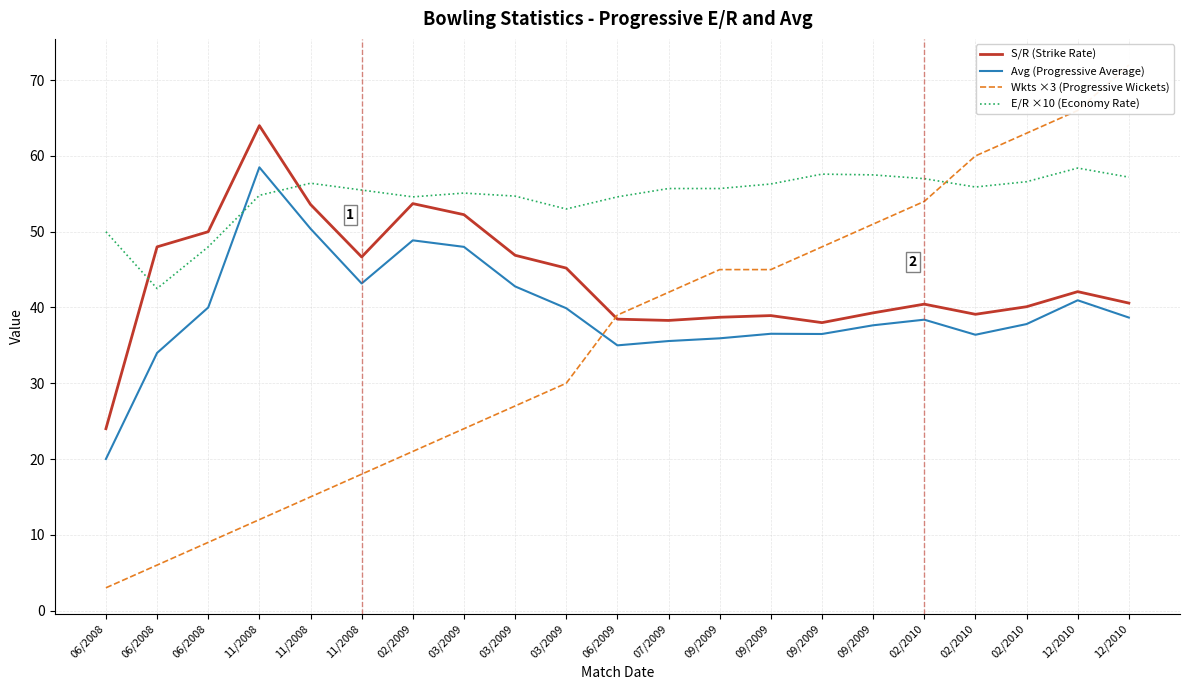

Reading right to left, what are all the values shown in this chart?

S/R (Strike Rate): 12/2010=40.6	12/2010=42.1	02/2010=40.1	02/2010=39.1	02/2010=40.4	09/2009=39.3	09/2009=38.0	09/2009=38.9	09/2009=38.7	07/2009=38.3	06/2009=38.5	03/2009=45.2	03/2009=46.9	03/2009=52.2	02/2009=53.7	11/2008=46.7	11/2008=53.6	11/2008=64.0	06/2008=50.0	06/2008=48.0	06/2008=24.0
Avg (Progressive Average): 12/2010=38.7	12/2010=41.0	02/2010=37.8	02/2010=36.4	02/2010=38.4	09/2009=37.6	09/2009=36.5	09/2009=36.5	09/2009=35.9	07/2009=35.6	06/2009=35.0	03/2009=39.9	03/2009=42.8	03/2009=48.0	02/2009=48.9	11/2008=43.2	11/2008=50.4	11/2008=58.5	06/2008=40.0	06/2008=34.0	06/2008=20.0
Wkts ×3 (Progressive Wickets): 12/2010=72.0	12/2010=66.0	02/2010=63.0	02/2010=60.0	02/2010=54.0	09/2009=51.0	09/2009=48.0	09/2009=45.0	09/2009=45.0	07/2009=42.0	06/2009=39.0	03/2009=30.0	03/2009=27.0	03/2009=24.0	02/2009=21.0	11/2008=18.0	11/2008=15.0	11/2008=12.0	06/2008=9.0	06/2008=6.0	06/2008=3.0
E/R ×10 (Economy Rate): 12/2010=57.2	12/2010=58.4	02/2010=56.6	02/2010=55.9	02/2010=57.0	09/2009=57.5	09/2009=57.6	09/2009=56.3	09/2009=55.7	07/2009=55.7	06/2009=54.6	03/2009=53.0	03/2009=54.7	03/2009=55.1	02/2009=54.6	11/2008=55.5	11/2008=56.4	11/2008=54.8	06/2008=48.0	06/2008=42.5	06/2008=50.0